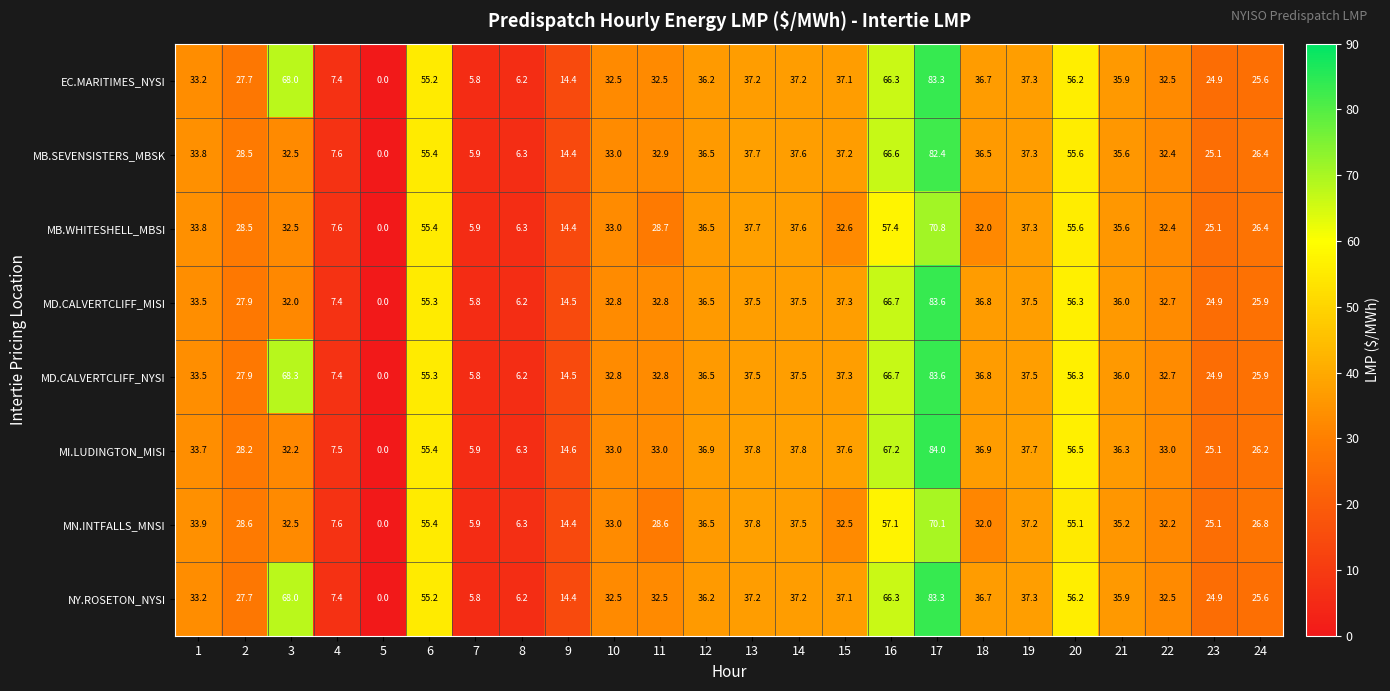

What is the difference between the highest and lowest values at 4?

0.2